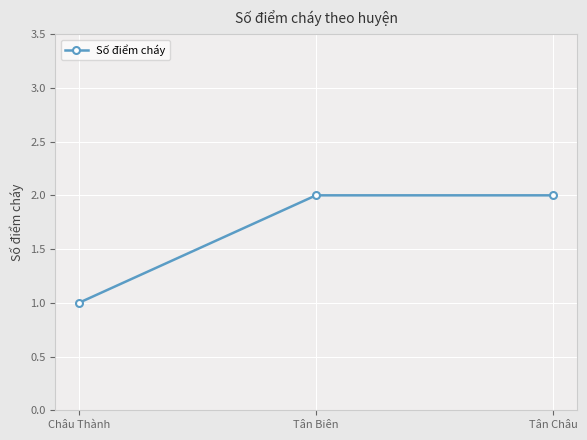

What is the change in value from Châu Thành to Tân Châu?

+1